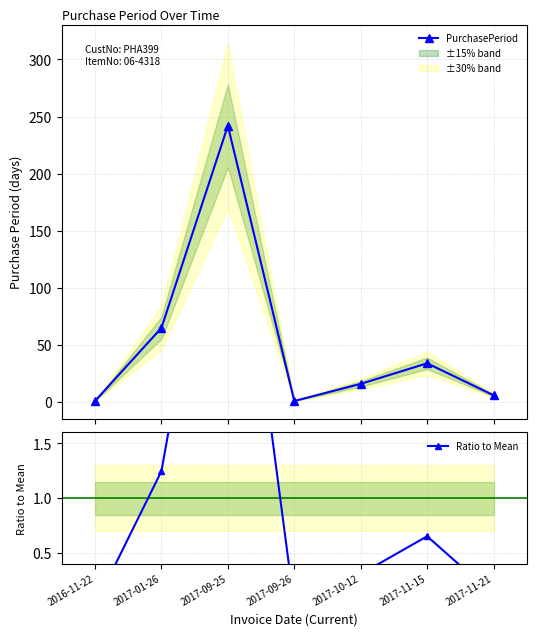

Which has a higher value, 2017-09-26 or 2017-11-21?

2017-11-21